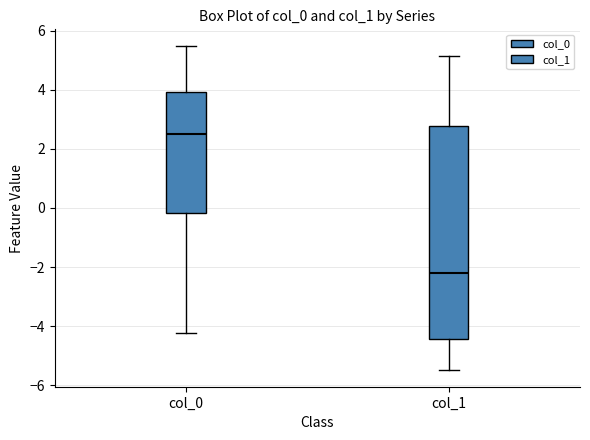

Reading left to right, transcribe this box plot: for each box, give where its median line is, the range the box spans, and where its two whiskers end, as read against the y-axis. The values are not printed on the chart, so give them approximately, as read against the axis.

col_0: median 2.6, box -0.2 to 4.0, whiskers -4.2 to 5.4
col_1: median -2.2, box -4.4 to 2.8, whiskers -5.4 to 5.2